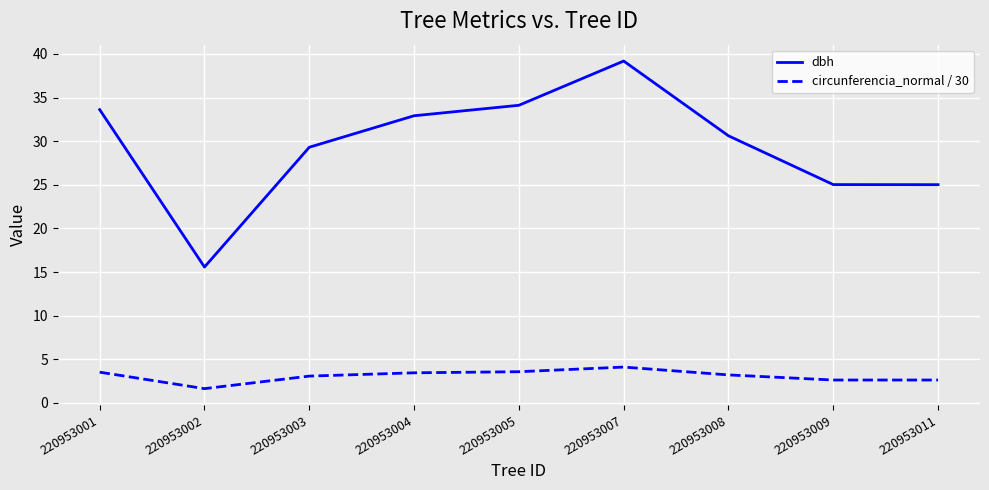

In dbh, how many points are lower than both neighbors (excluding endpoints)?

1